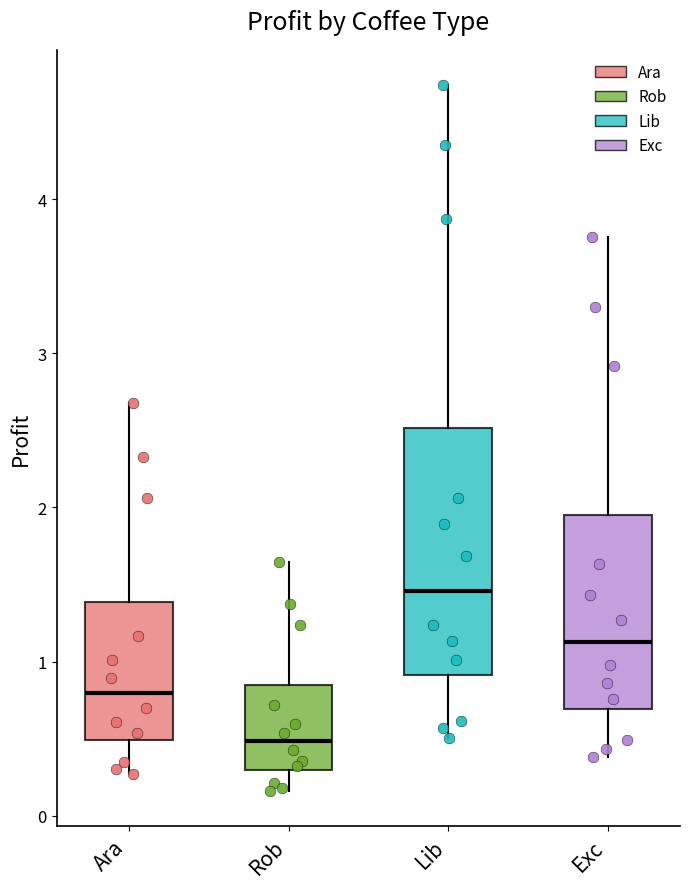

Comparing the boxes themselves (not the whiskers), which one is the tallest?

Lib